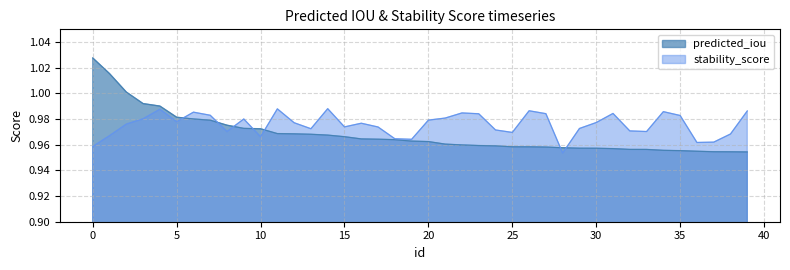

The value of predicted_iou at 5 is 1.7. True or false?

False